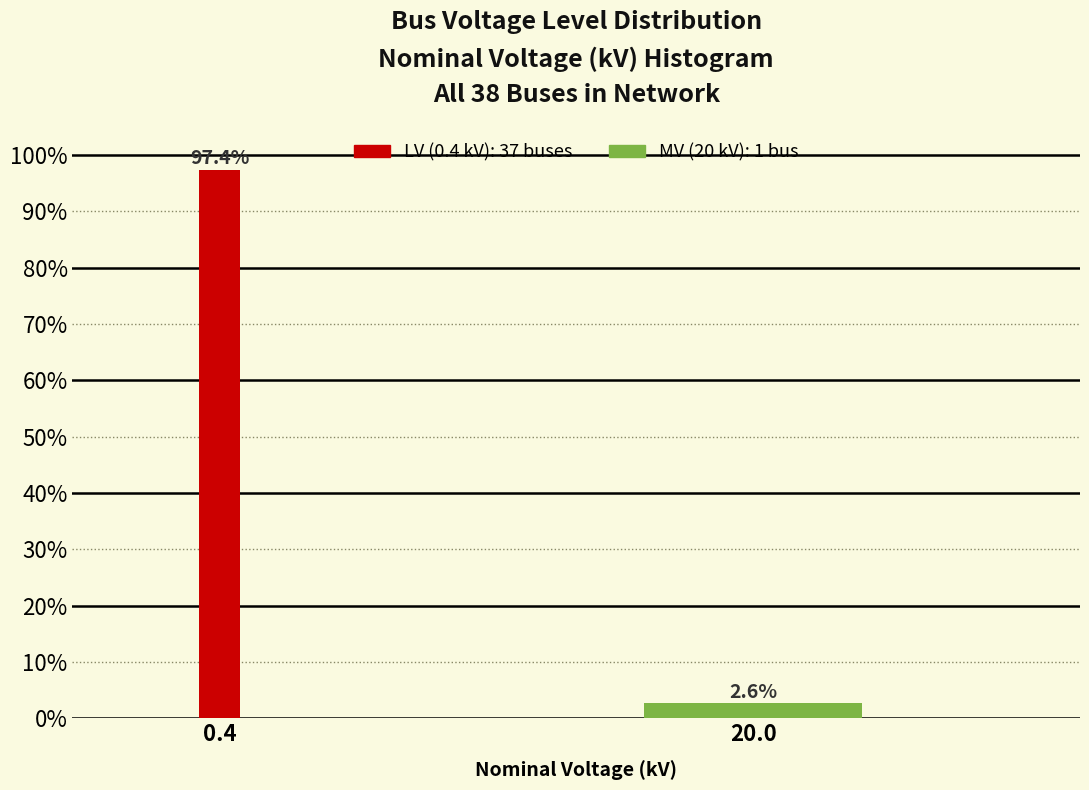

Reading left to right, list all the values displayed in this chart.

0.4=97.4	20.0=2.6